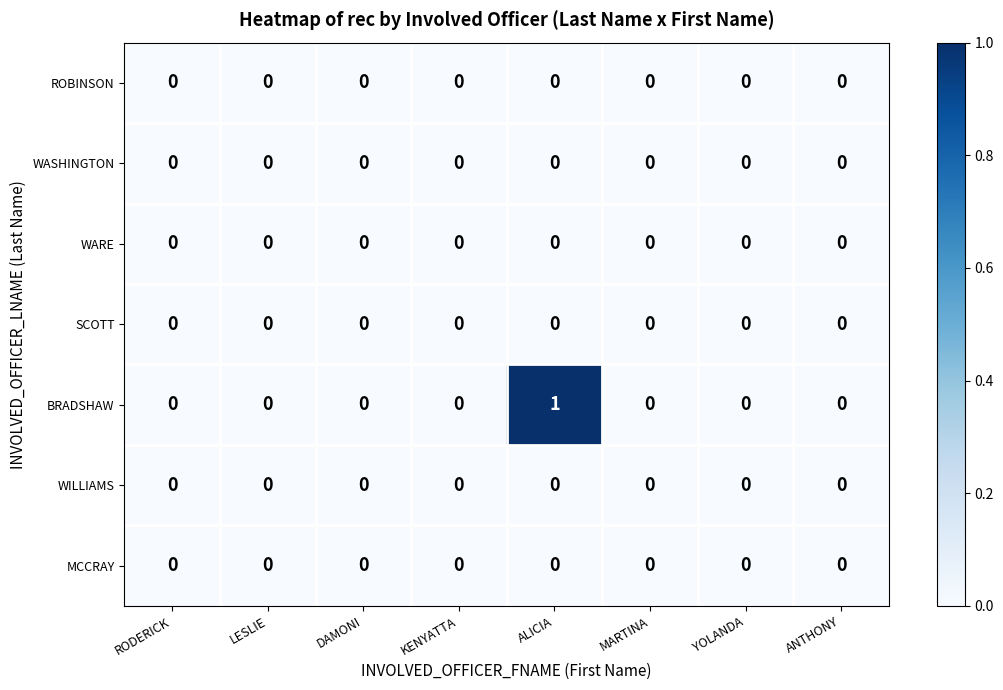

At which category is the sum across all series the highest?

ALICIA